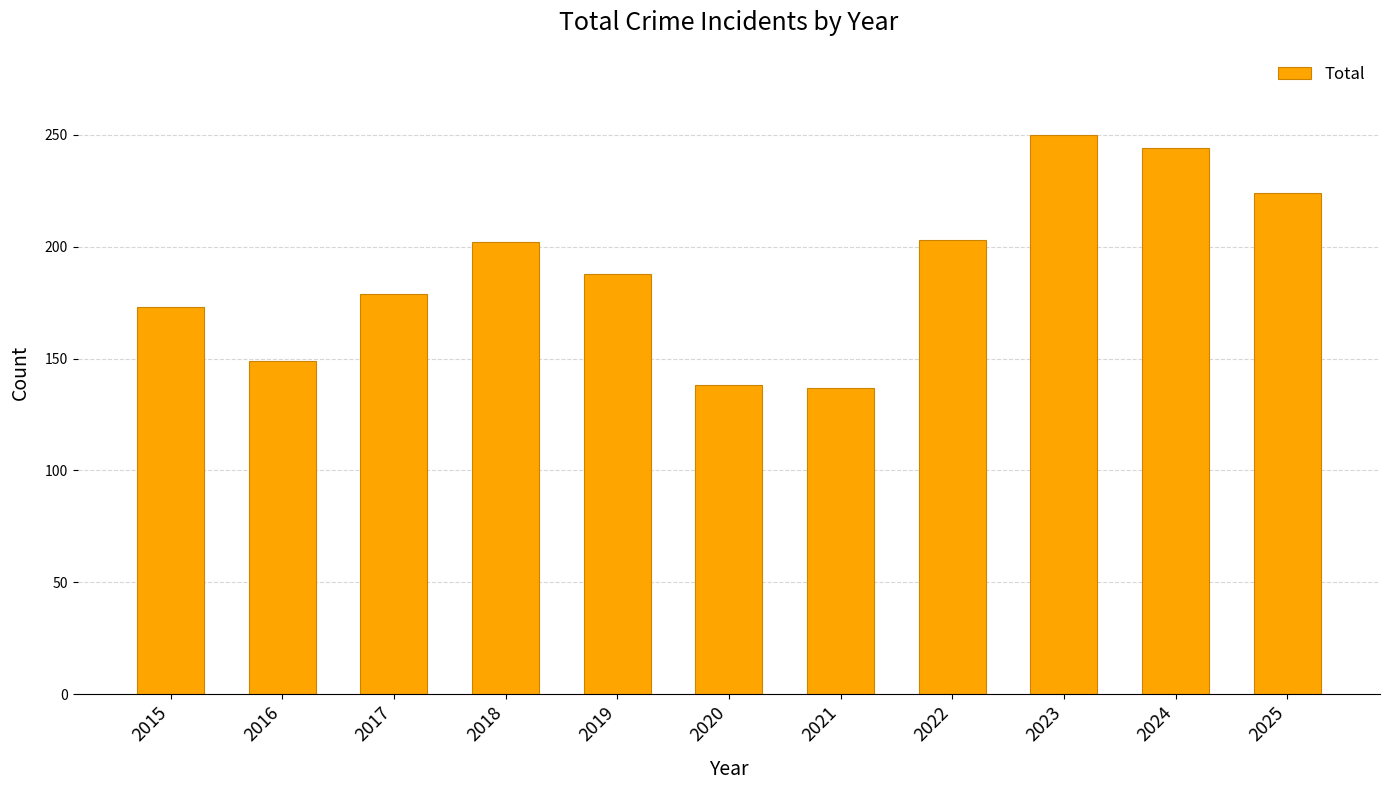

What is the ratio of the value at 2020 to the value at 2025?

0.6